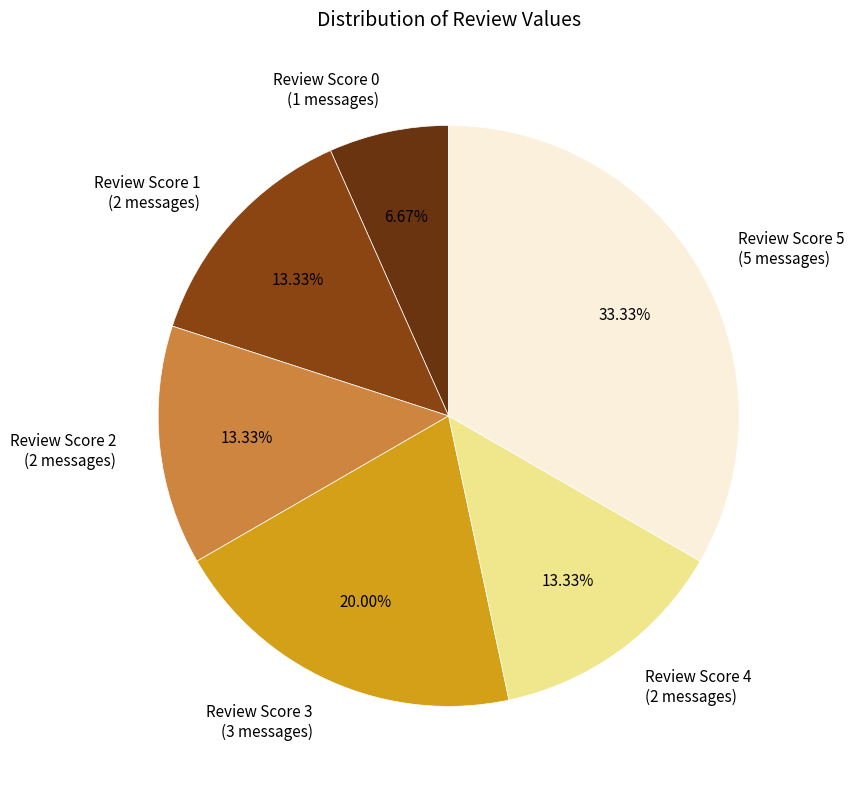

Does Review Score 4 (2 messages) represent more than half of the total?

No